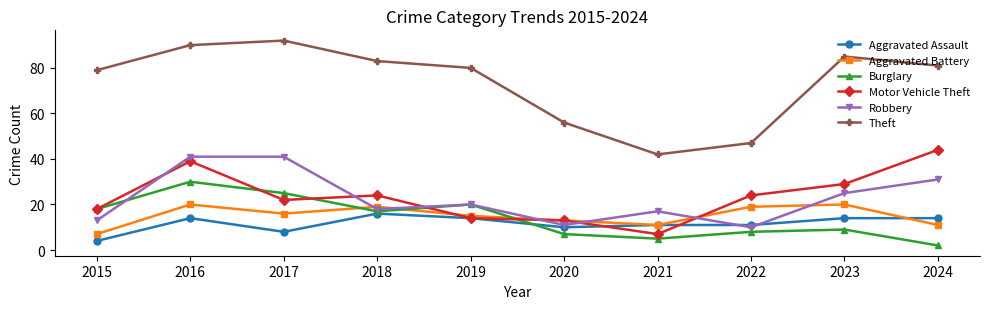

What is the value of the Robbery point at the 4th from the left?

18